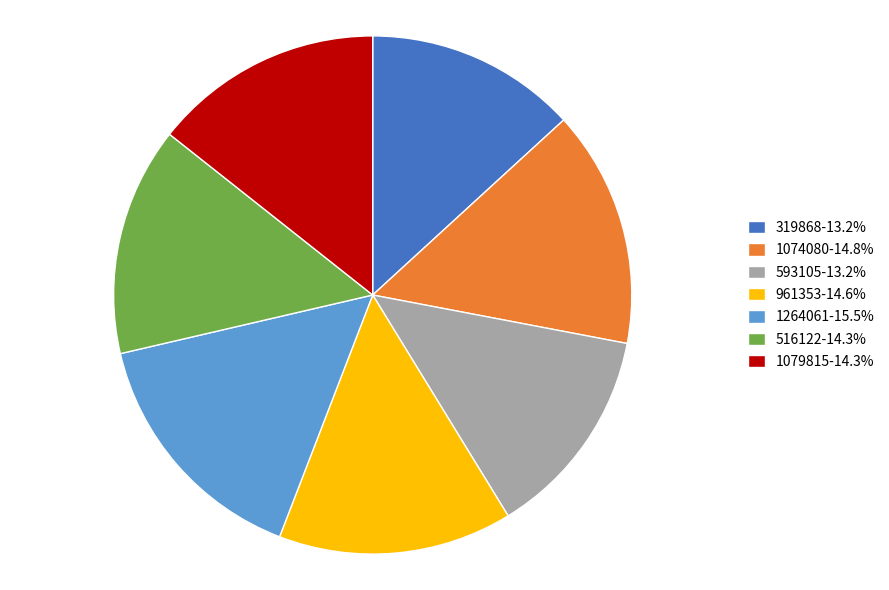

Is it true that 1079815 is 14% of the pie?

True